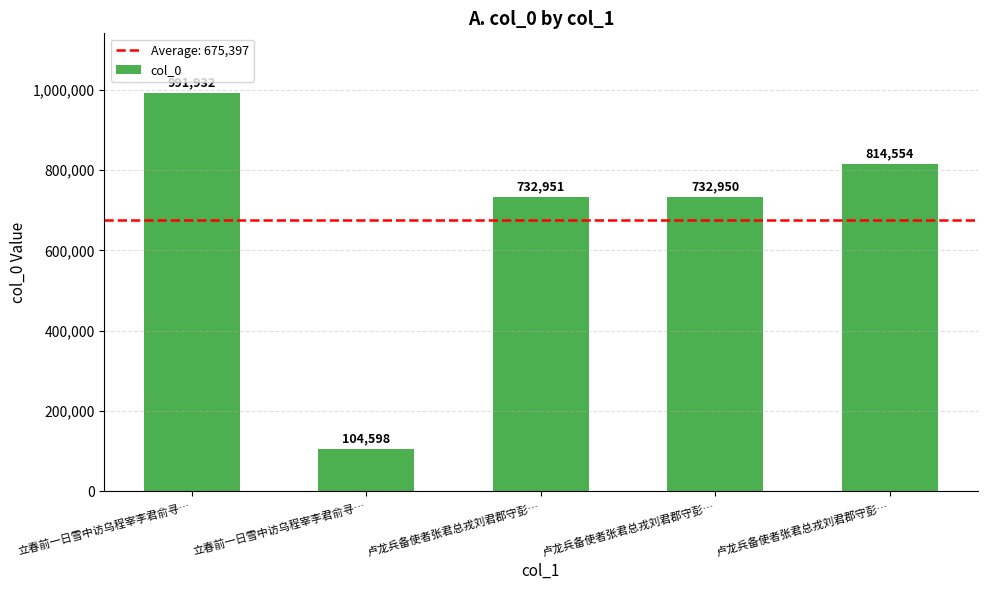

Where does the data first go above 732951?

立春前一日雪中访乌程宰李君俞寻…